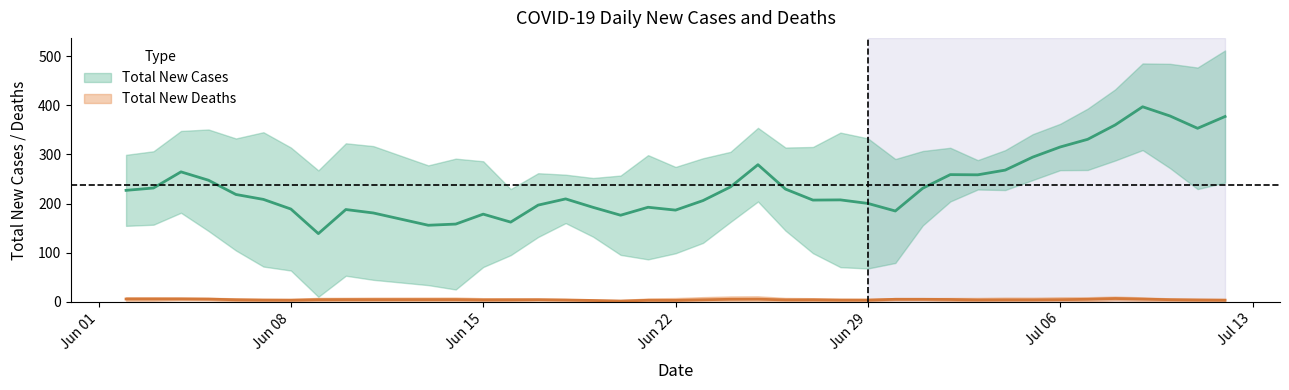

True or false: Total New Deaths and Total New Cases cross at least once.

False